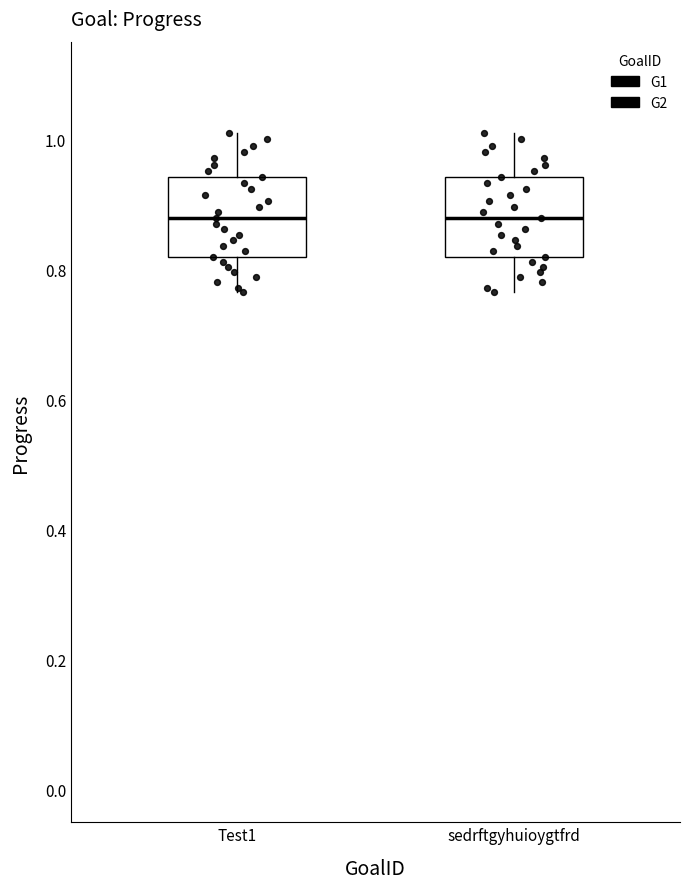

Reading left to right, transcribe this box plot: for each box, give where its median line is, the range the box spans, and where its two whiskers end, as read against the y-axis. The values are not printed on the chart, so give them approximately, as read against the axis.

Test1: median 0.88, box 0.82 to 0.94, whiskers 0.76 to 1.02
sedrftgyhuioygtfrd: median 0.88, box 0.82 to 0.94, whiskers 0.76 to 1.02